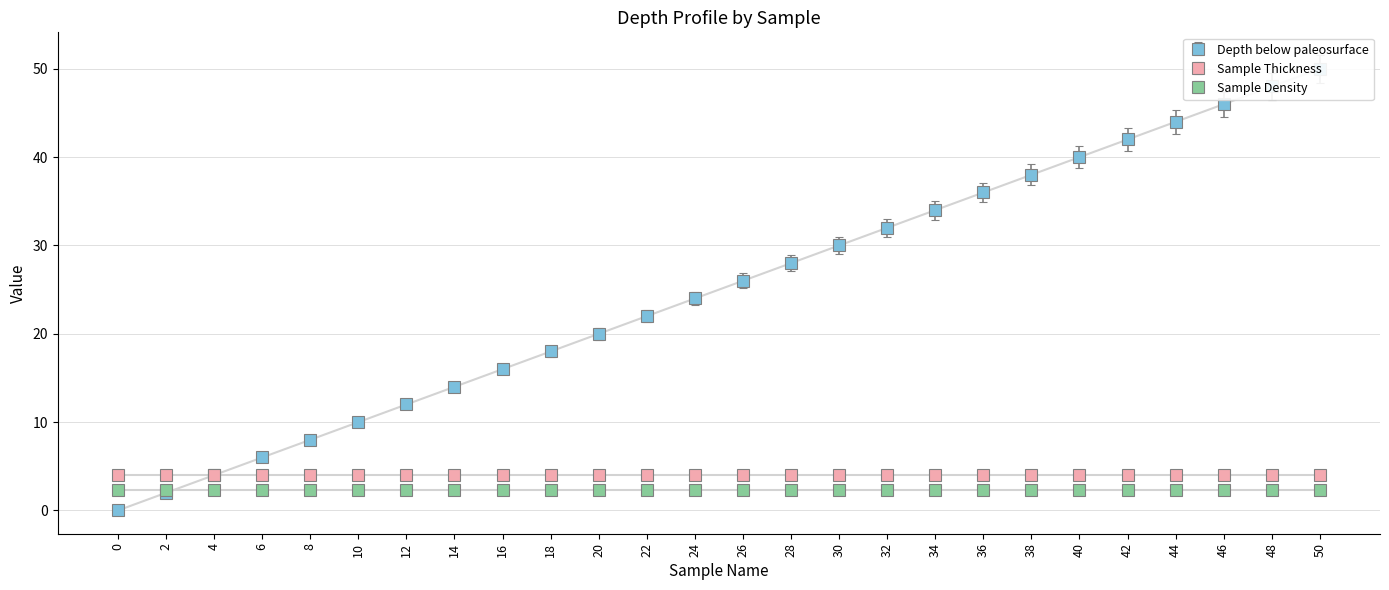

True or false: Depth below paleosurface and Sample Thickness intersect in this chart.

False